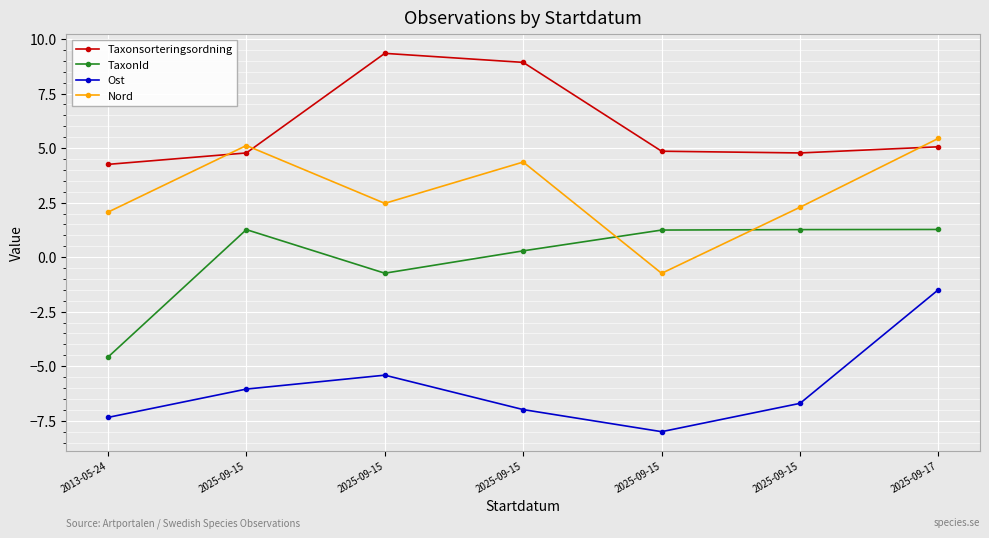

Which series has the largest total across all categories?

Taxonsorteringsordning